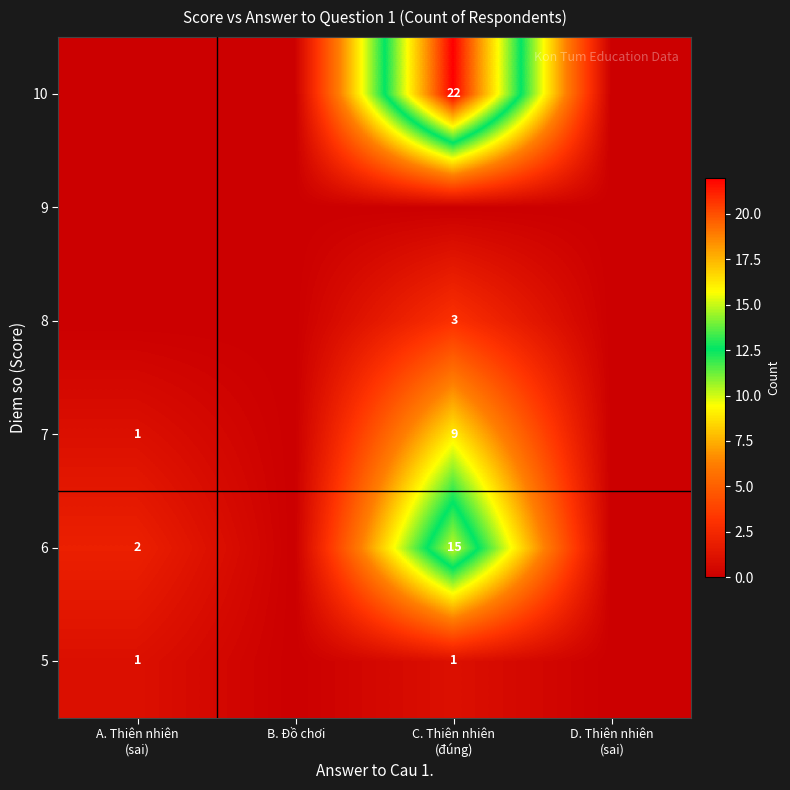

Count the number of data series in this chart.

6